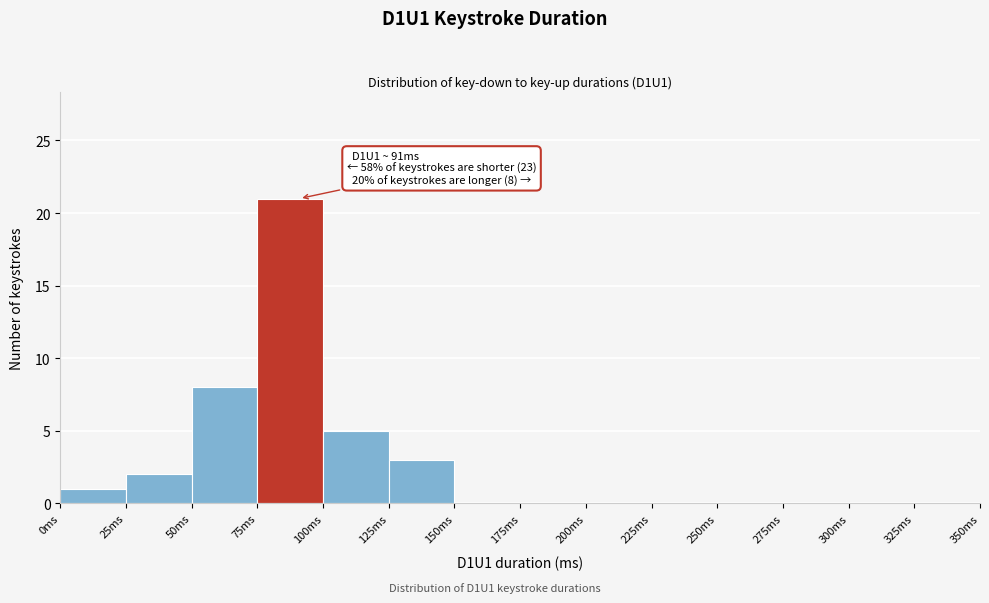

Over which range of the x-axis is the bar tallest?

75 to 100